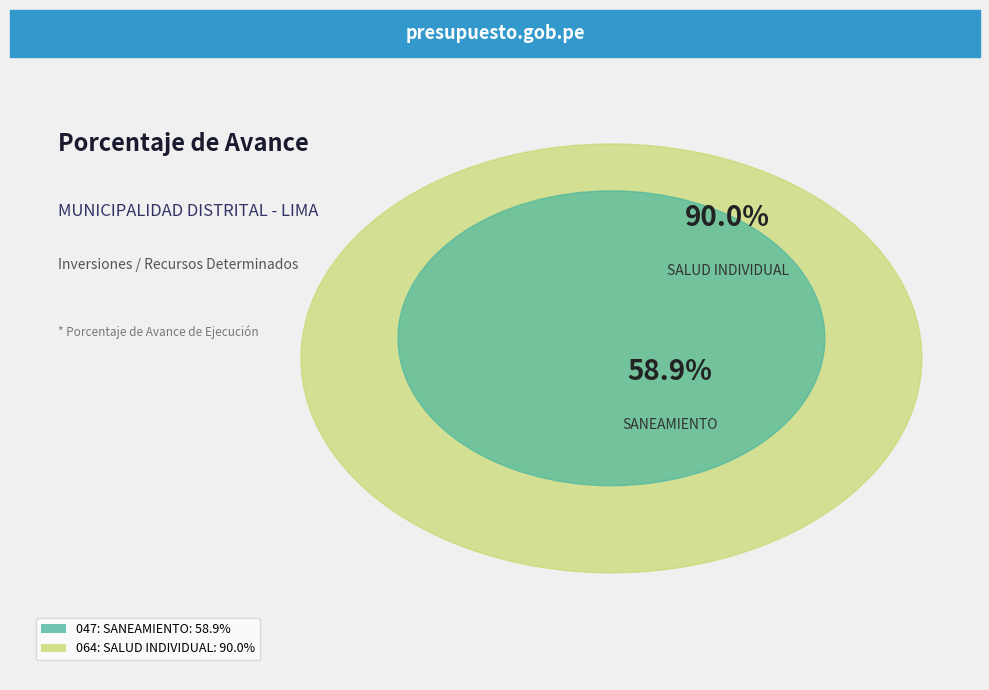

Between 064: SALUD INDIVIDUAL and 047: SANEAMIENTO, which is larger?

064: SALUD INDIVIDUAL